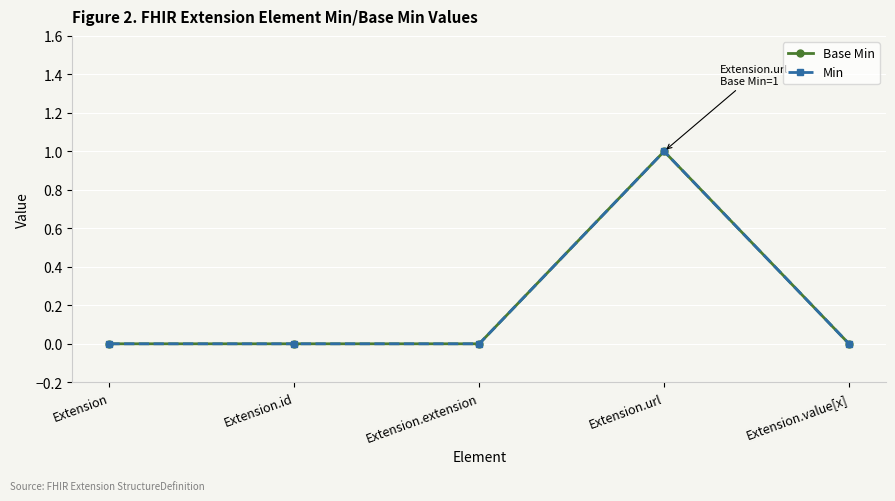

List the series in order of their peak value, lowest first.

Base Min, Min